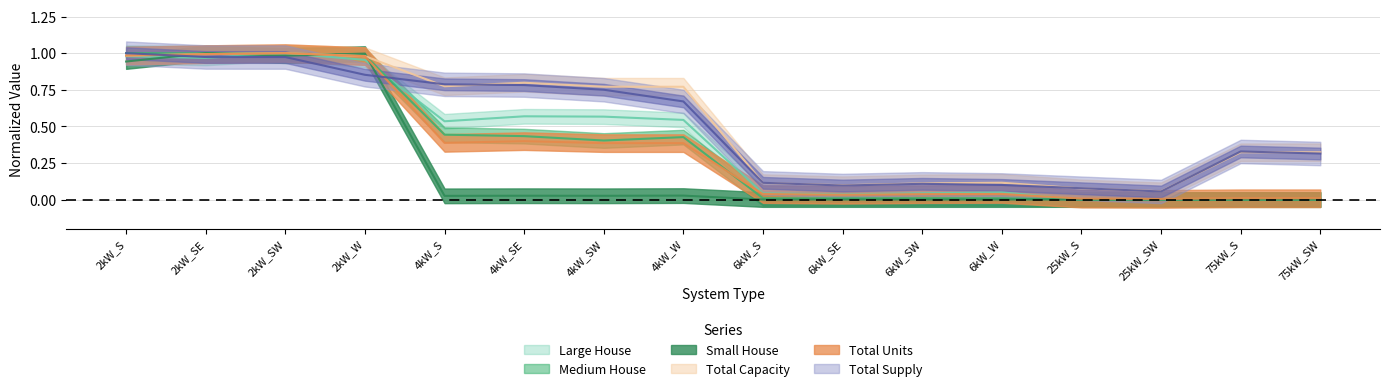

What is the average value of the Total Units series?

0.4